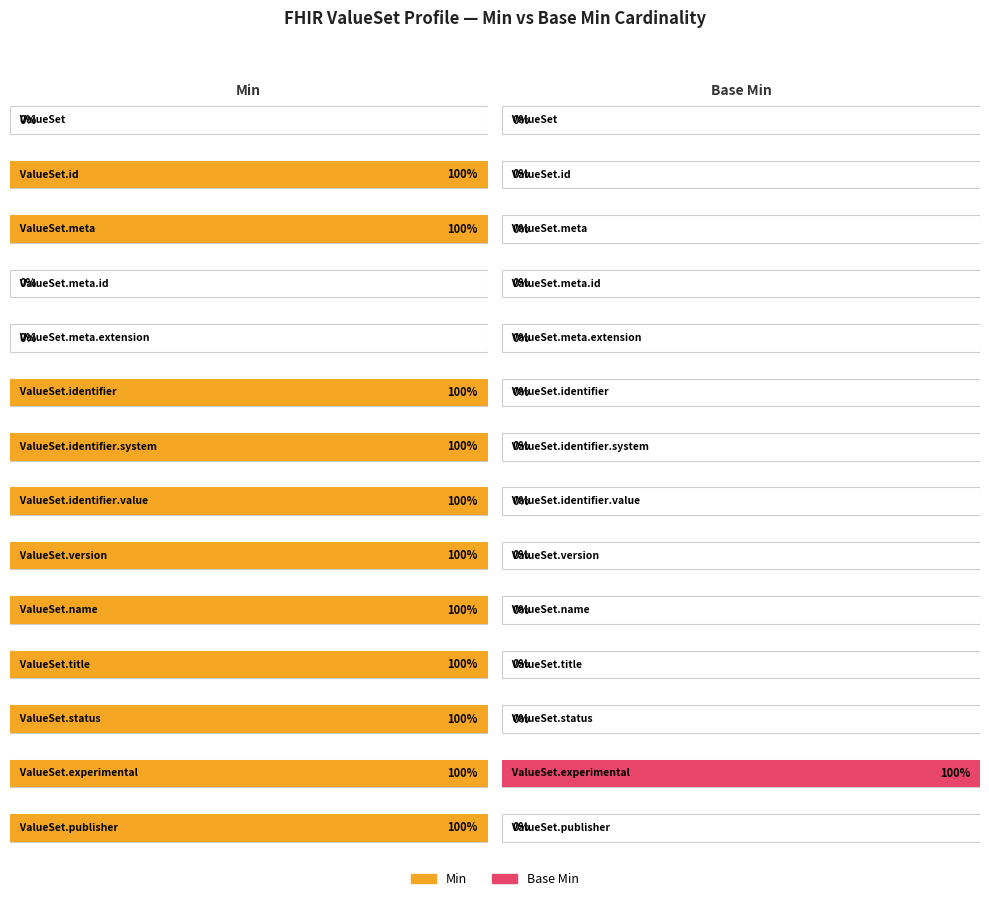

What is the label of the 12th bar from the left?

ValueSet.status